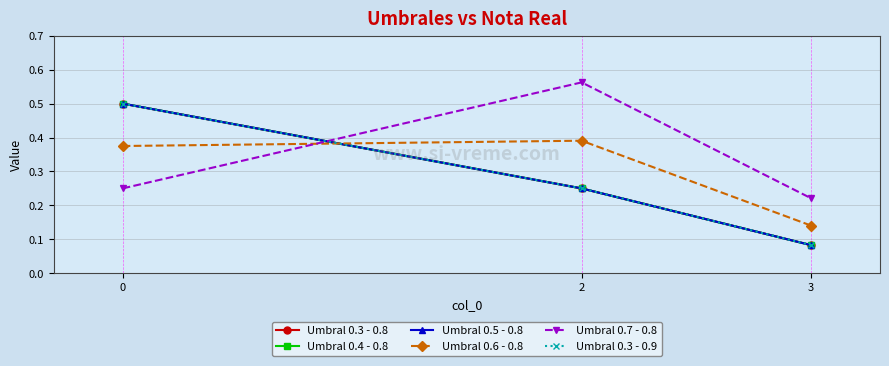

Does the chart have visible grid lines?

Yes